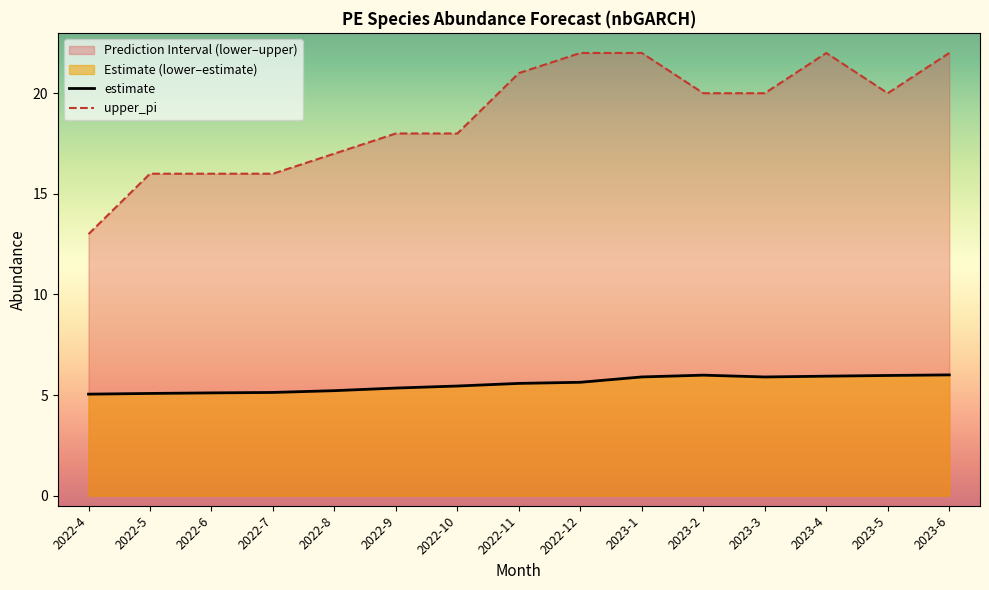

How many lines are shown in the chart?

2